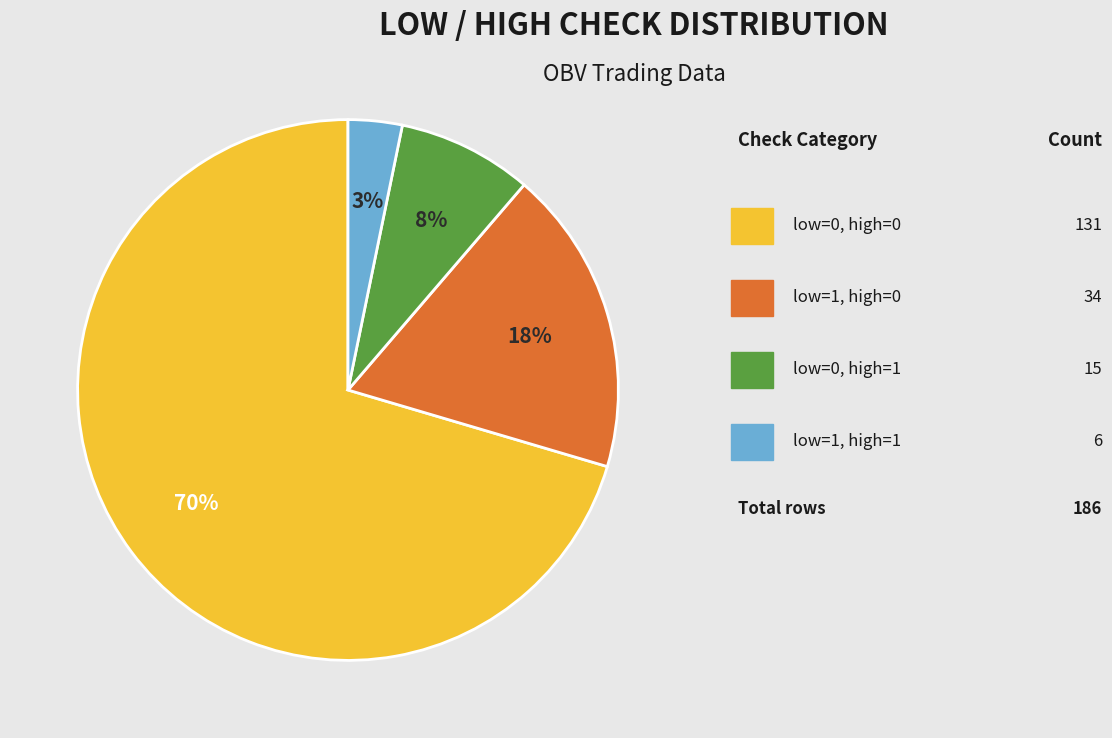

How many segments does this pie chart have?

4